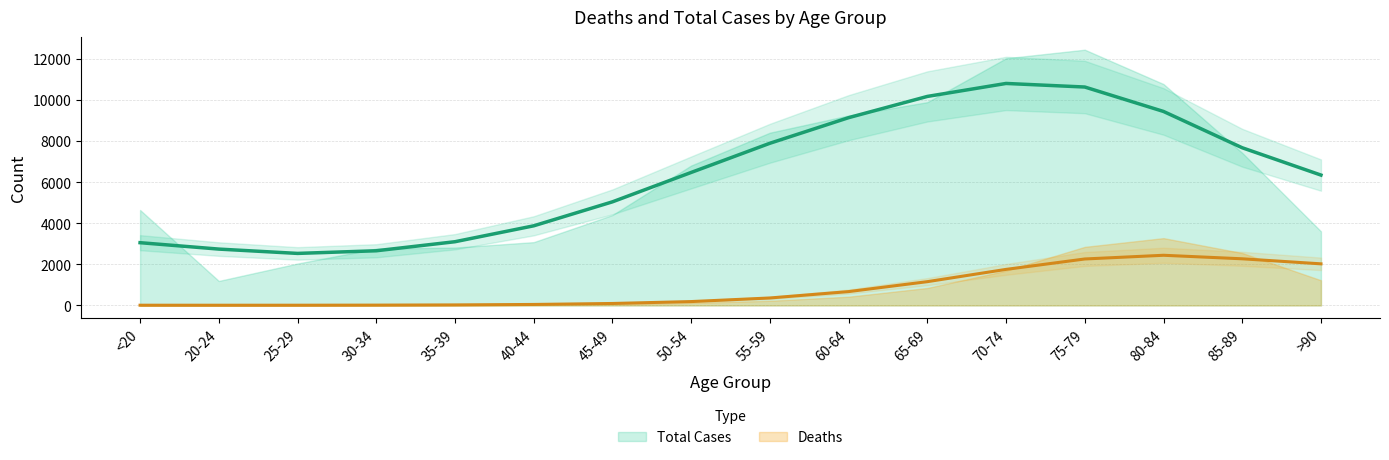

What is the difference between the maximum and minimum values in the Deaths series?

3270